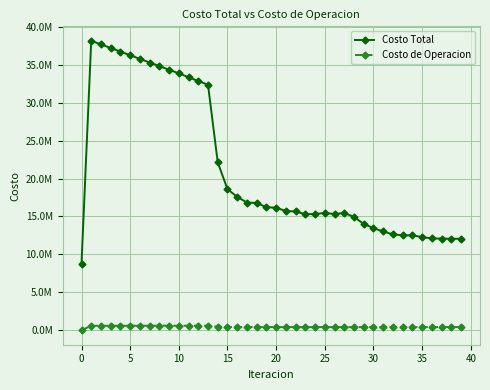

What is the label of the 24th point from the right?

16